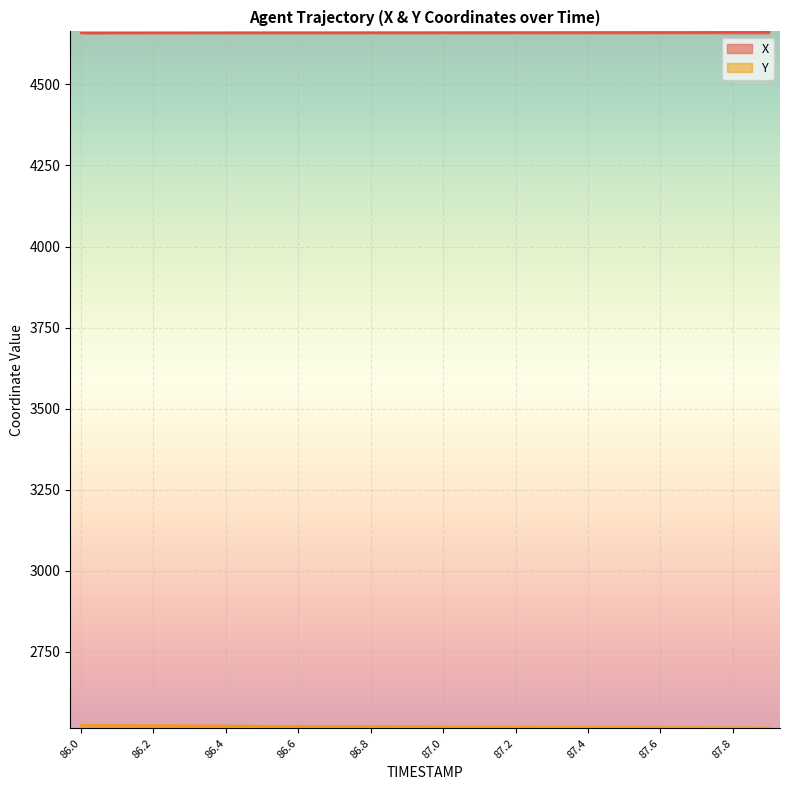

What is the minimum value for Y?

2516.0